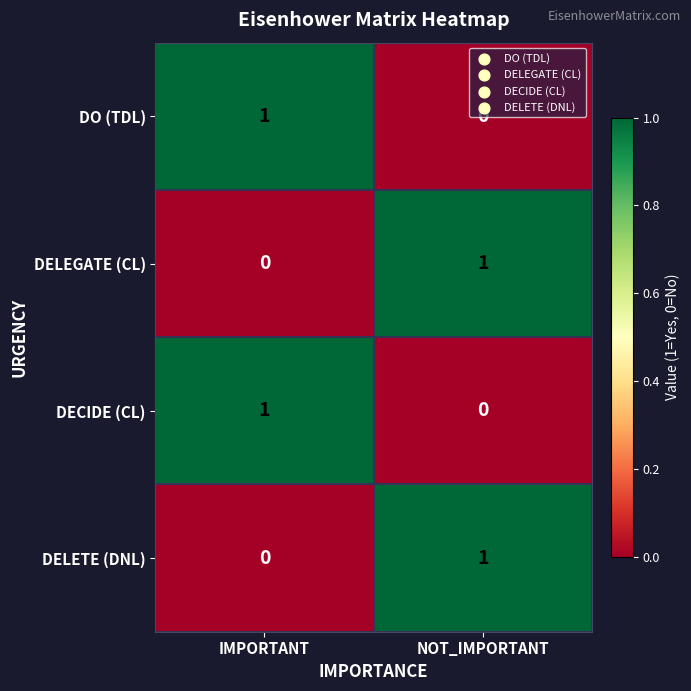

Is the value of DECIDE (CL) at NOT_IMPORTANT greater than the value of DELEGATE (CL) at NOT_IMPORTANT?

No